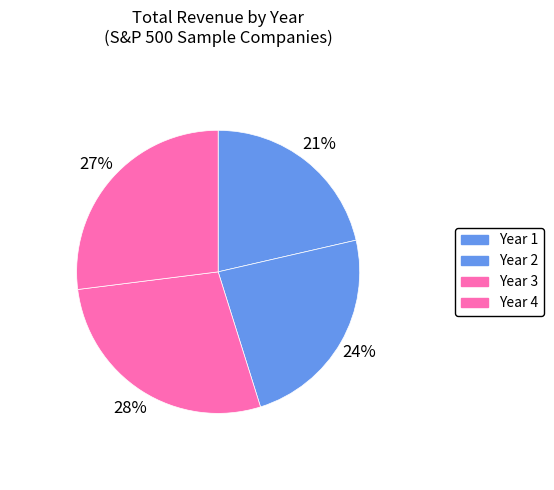

Count the number of slices in the pie.

4